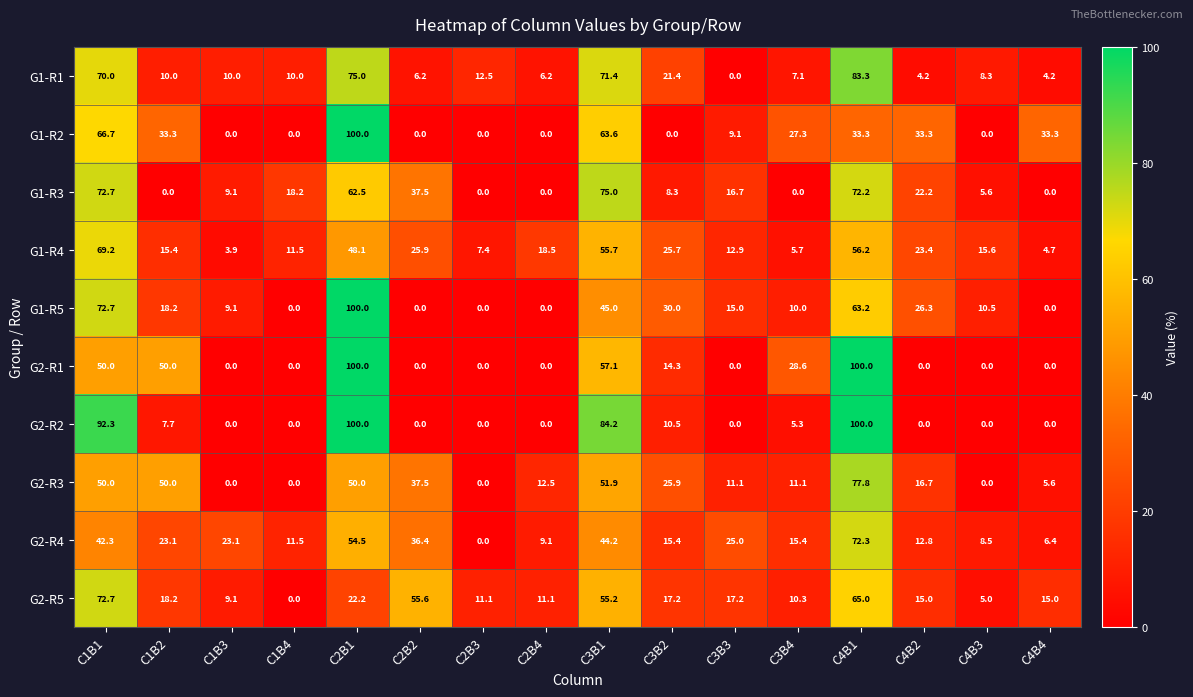

At how many categories does at least one series exceed 2?

16